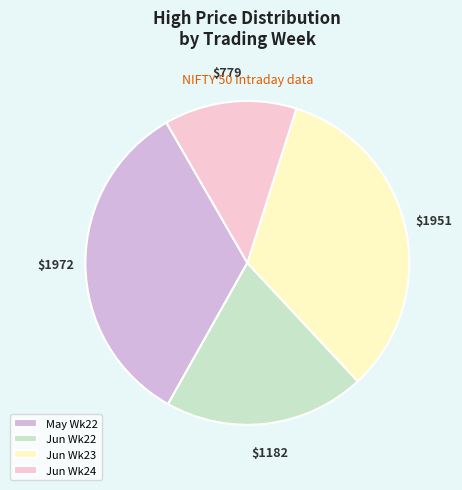

Is it true that Jun Wk23 is 22% of the pie?

False